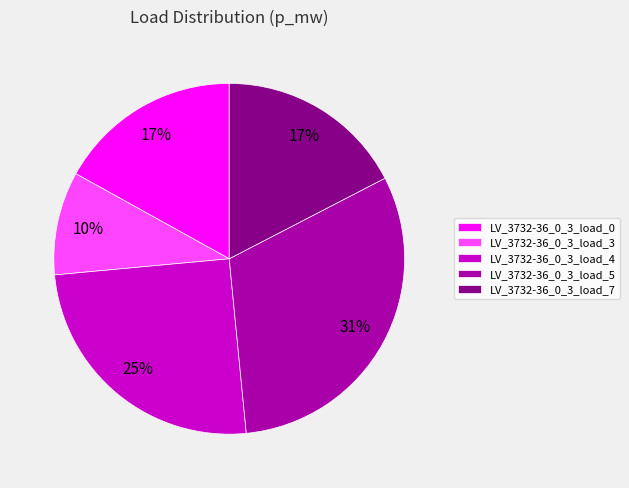

Is LV_3732-36_0_3_load_4 the majority of the pie?

No